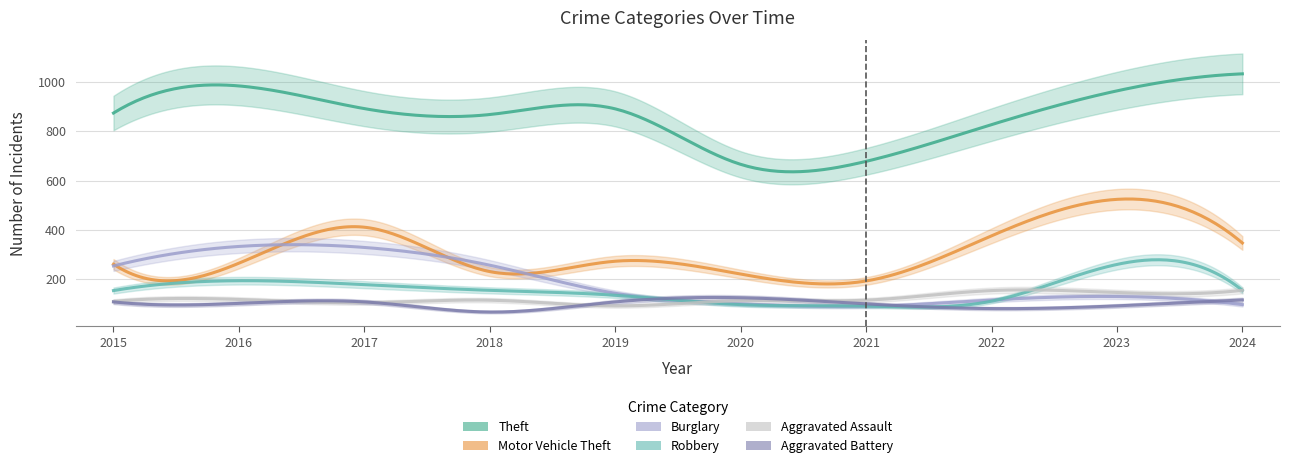

At how many categories does at least one series exceed 853?

7